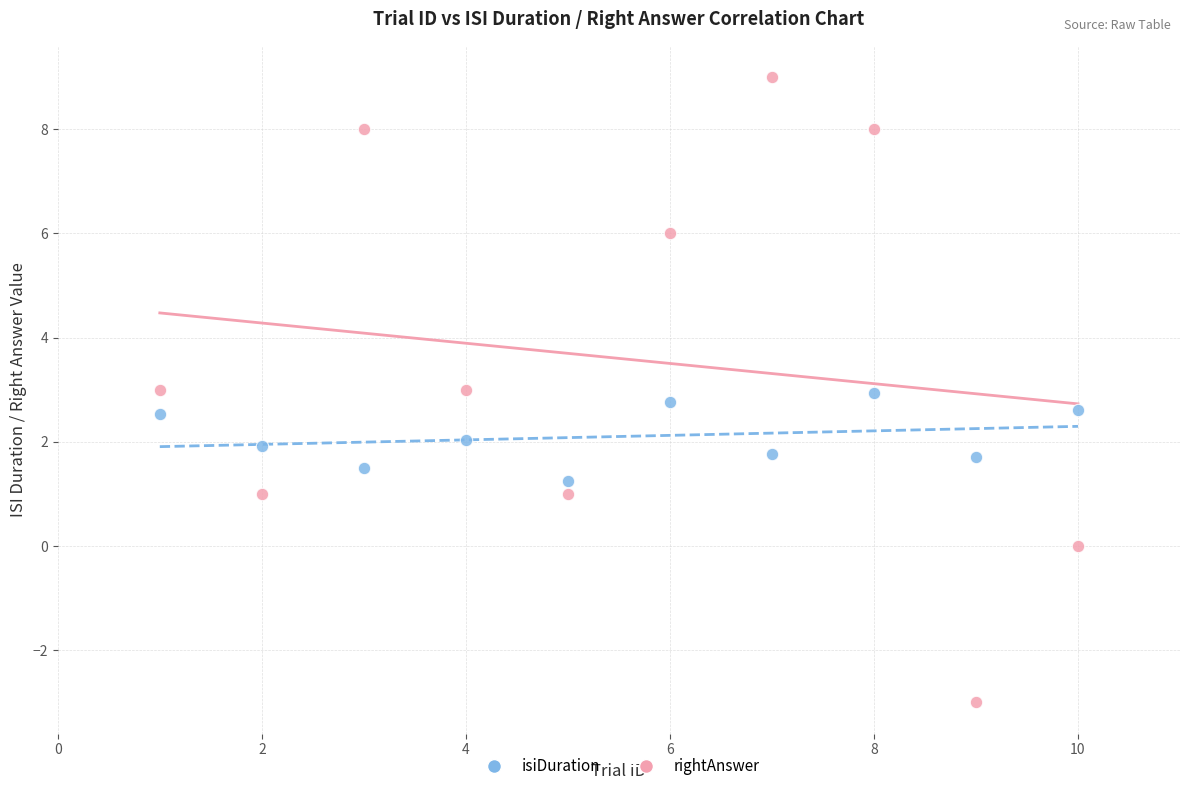

Which series has the widest spread of Y values?

rightAnswer